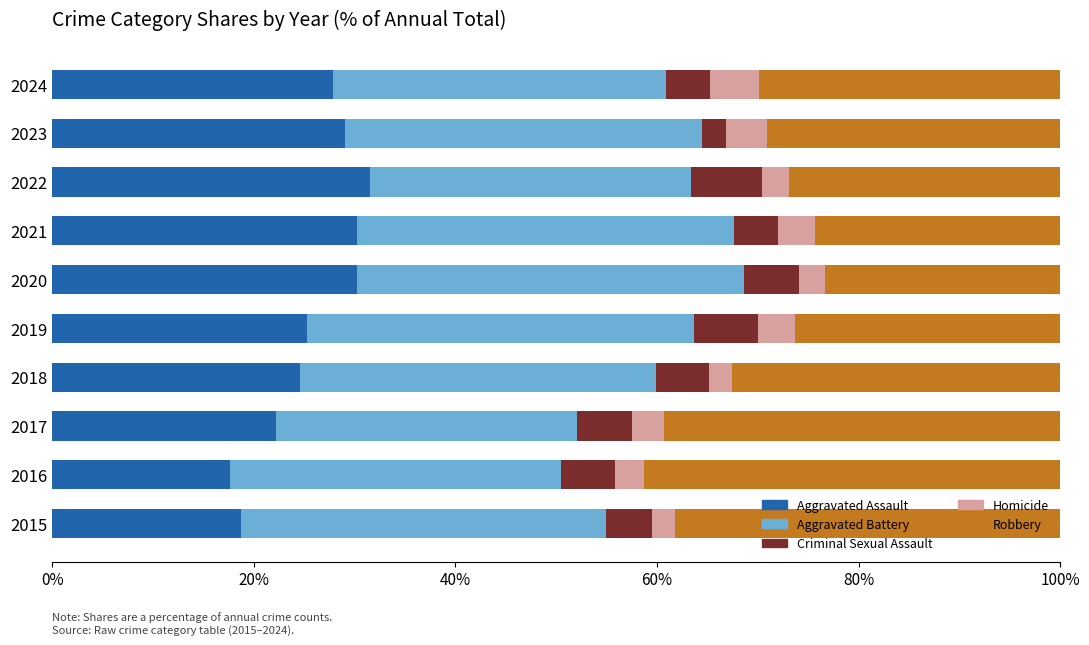

What is the total value across all series at 2019?

100.0